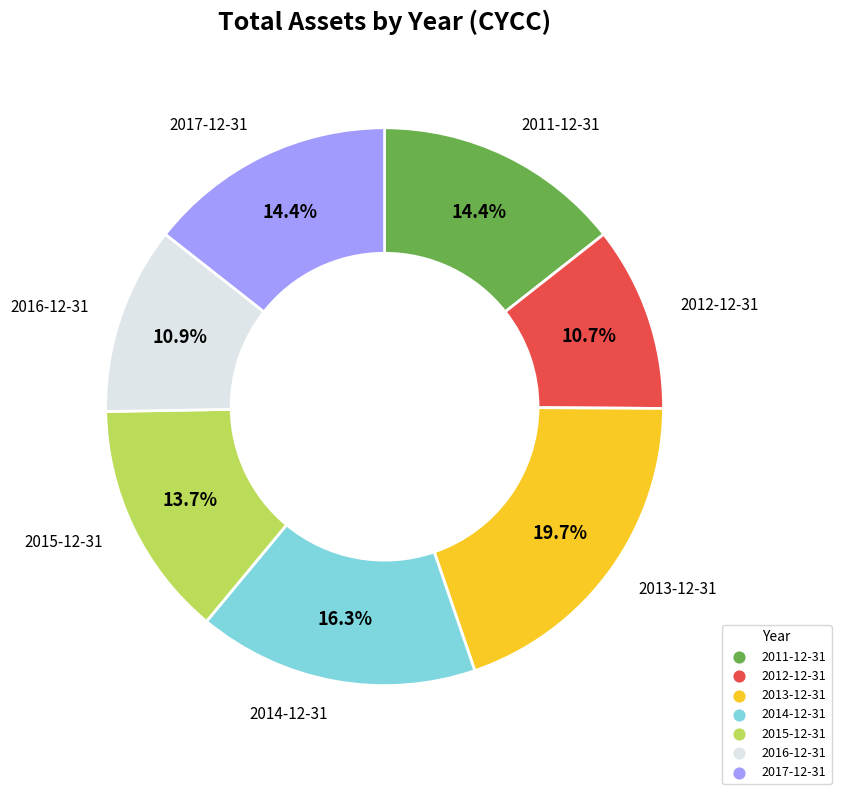

Approximately how many times larger is the value at 2012-12-31 compared to 2013-12-31?

0.5